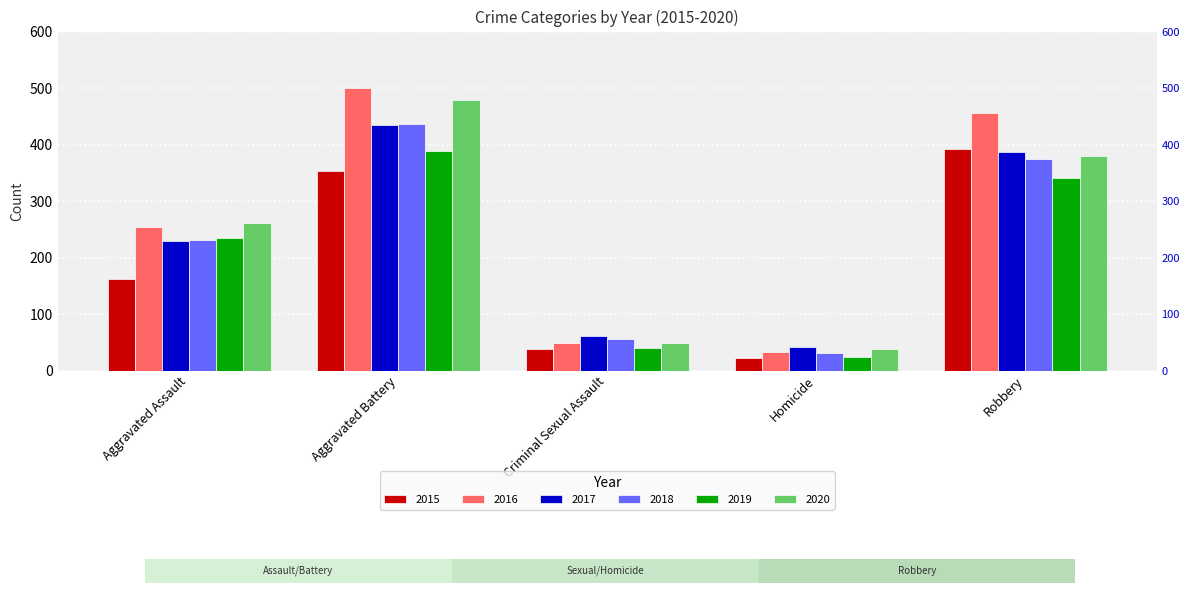

What is the total value across all series at Aggravated Assault?

1375